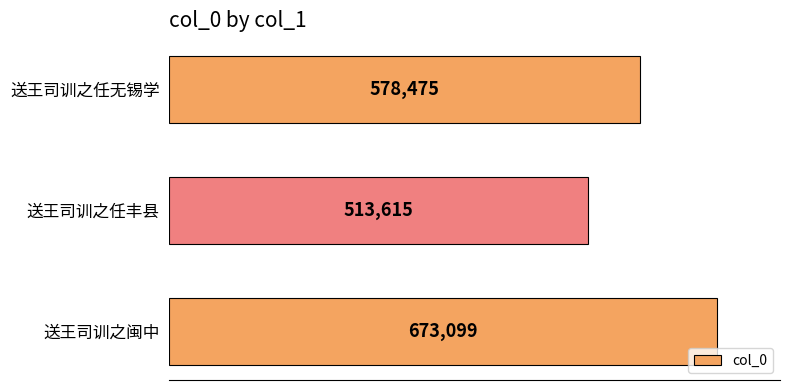

List the labels in order of value, smallest first.

送王司训之任丰县, 送王司训之任无锡学, 送王司训之闽中